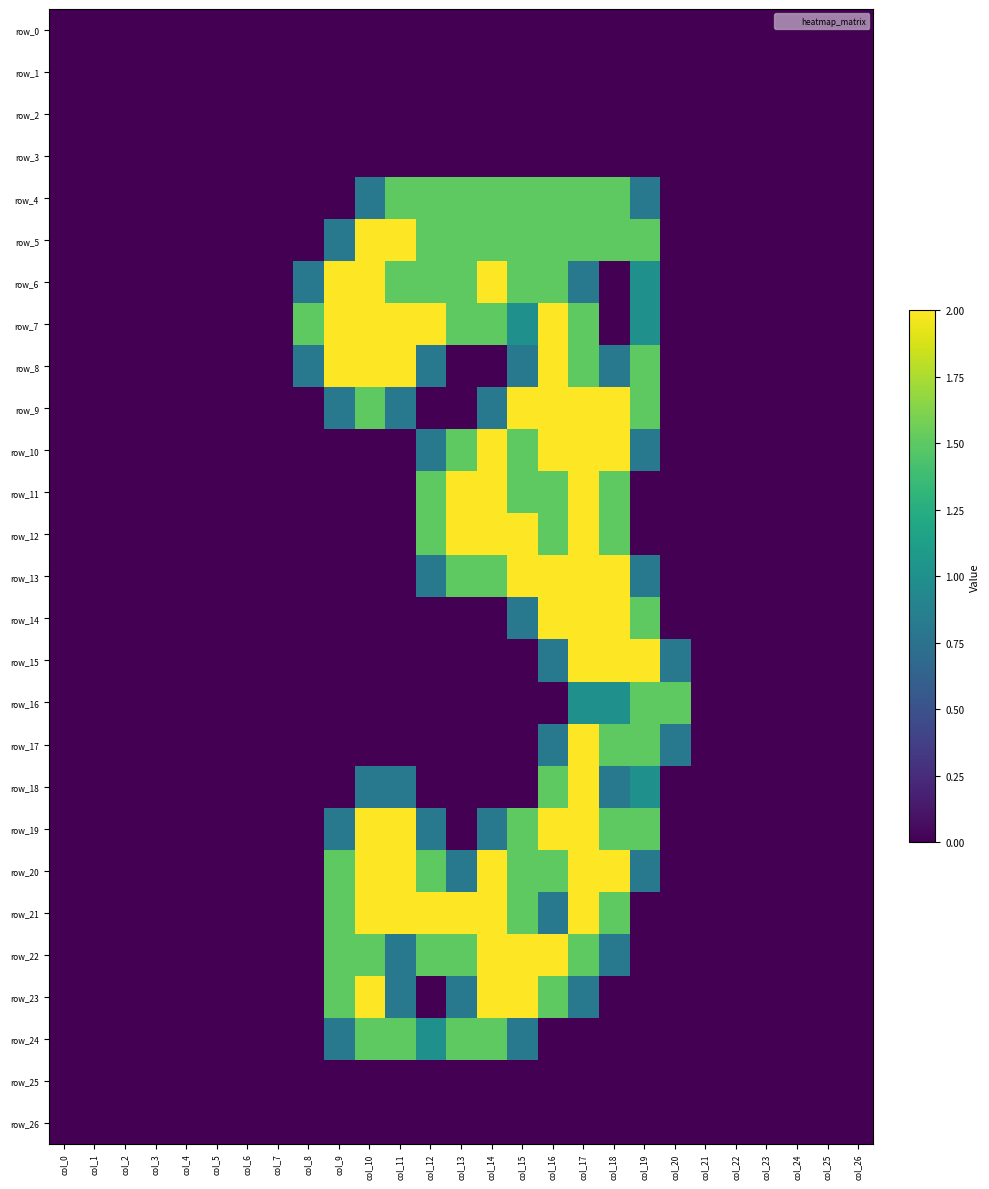

Reading right to left, what are all the values shown in this chart?

row_0: col_26=0.0	col_25=0.0	col_24=0.0	col_23=0.0	col_22=0.0	col_21=0.0	col_20=0.0	col_19=0.0	col_18=0.0	col_17=0.0	col_16=0.0	col_15=0.0	col_14=0.0	col_13=0.0	col_12=0.0	col_11=0.0	col_10=0.0	col_9=0.0	col_8=0.0	col_7=0.0	col_6=0.0	col_5=0.0	col_4=0.0	col_3=0.0	col_2=0.0	col_1=0.0	col_0=0.0
row_1: col_26=0.0	col_25=0.0	col_24=0.0	col_23=0.0	col_22=0.0	col_21=0.0	col_20=0.0	col_19=0.0	col_18=0.0	col_17=0.0	col_16=0.0	col_15=0.0	col_14=0.0	col_13=0.0	col_12=0.0	col_11=0.0	col_10=0.0	col_9=0.0	col_8=0.0	col_7=0.0	col_6=0.0	col_5=0.0	col_4=0.0	col_3=0.0	col_2=0.0	col_1=0.0	col_0=0.0
row_2: col_26=0.0	col_25=0.0	col_24=0.0	col_23=0.0	col_22=0.0	col_21=0.0	col_20=0.0	col_19=0.0	col_18=0.0	col_17=0.0	col_16=0.0	col_15=0.0	col_14=0.0	col_13=0.0	col_12=0.0	col_11=0.0	col_10=0.0	col_9=0.0	col_8=0.0	col_7=0.0	col_6=0.0	col_5=0.0	col_4=0.0	col_3=0.0	col_2=0.0	col_1=0.0	col_0=0.0
row_3: col_26=0.0	col_25=0.0	col_24=0.0	col_23=0.0	col_22=0.0	col_21=0.0	col_20=0.0	col_19=0.0	col_18=0.0	col_17=0.0	col_16=0.0	col_15=0.0	col_14=0.0	col_13=0.0	col_12=0.0	col_11=0.0	col_10=0.0	col_9=0.0	col_8=0.0	col_7=0.0	col_6=0.0	col_5=0.0	col_4=0.0	col_3=0.0	col_2=0.0	col_1=0.0	col_0=0.0
row_4: col_26=0.0	col_25=0.0	col_24=0.0	col_23=0.0	col_22=0.0	col_21=0.0	col_20=0.0	col_19=0.8	col_18=1.5	col_17=1.5	col_16=1.5	col_15=1.5	col_14=1.5	col_13=1.5	col_12=1.5	col_11=1.5	col_10=0.8	col_9=0.0	col_8=0.0	col_7=0.0	col_6=0.0	col_5=0.0	col_4=0.0	col_3=0.0	col_2=0.0	col_1=0.0	col_0=0.0
row_5: col_26=0.0	col_25=0.0	col_24=0.0	col_23=0.0	col_22=0.0	col_21=0.0	col_20=0.0	col_19=1.5	col_18=1.5	col_17=1.5	col_16=1.5	col_15=1.5	col_14=1.5	col_13=1.5	col_12=1.5	col_11=2.0	col_10=2.0	col_9=0.8	col_8=0.0	col_7=0.0	col_6=0.0	col_5=0.0	col_4=0.0	col_3=0.0	col_2=0.0	col_1=0.0	col_0=0.0
row_6: col_26=0.0	col_25=0.0	col_24=0.0	col_23=0.0	col_22=0.0	col_21=0.0	col_20=0.0	col_19=1.0	col_18=0.0	col_17=0.8	col_16=1.5	col_15=1.5	col_14=2.0	col_13=1.5	col_12=1.5	col_11=1.5	col_10=2.0	col_9=2.0	col_8=0.8	col_7=0.0	col_6=0.0	col_5=0.0	col_4=0.0	col_3=0.0	col_2=0.0	col_1=0.0	col_0=0.0
row_7: col_26=0.0	col_25=0.0	col_24=0.0	col_23=0.0	col_22=0.0	col_21=0.0	col_20=0.0	col_19=1.0	col_18=0.0	col_17=1.5	col_16=2.0	col_15=1.0	col_14=1.5	col_13=1.5	col_12=2.0	col_11=2.0	col_10=2.0	col_9=2.0	col_8=1.5	col_7=0.0	col_6=0.0	col_5=0.0	col_4=0.0	col_3=0.0	col_2=0.0	col_1=0.0	col_0=0.0
row_8: col_26=0.0	col_25=0.0	col_24=0.0	col_23=0.0	col_22=0.0	col_21=0.0	col_20=0.0	col_19=1.5	col_18=0.8	col_17=1.5	col_16=2.0	col_15=0.8	col_14=0.0	col_13=0.0	col_12=0.8	col_11=2.0	col_10=2.0	col_9=2.0	col_8=0.8	col_7=0.0	col_6=0.0	col_5=0.0	col_4=0.0	col_3=0.0	col_2=0.0	col_1=0.0	col_0=0.0
row_9: col_26=0.0	col_25=0.0	col_24=0.0	col_23=0.0	col_22=0.0	col_21=0.0	col_20=0.0	col_19=1.5	col_18=2.0	col_17=2.0	col_16=2.0	col_15=2.0	col_14=0.8	col_13=0.0	col_12=0.0	col_11=0.8	col_10=1.5	col_9=0.8	col_8=0.0	col_7=0.0	col_6=0.0	col_5=0.0	col_4=0.0	col_3=0.0	col_2=0.0	col_1=0.0	col_0=0.0
row_10: col_26=0.0	col_25=0.0	col_24=0.0	col_23=0.0	col_22=0.0	col_21=0.0	col_20=0.0	col_19=0.8	col_18=2.0	col_17=2.0	col_16=2.0	col_15=1.5	col_14=2.0	col_13=1.5	col_12=0.8	col_11=0.0	col_10=0.0	col_9=0.0	col_8=0.0	col_7=0.0	col_6=0.0	col_5=0.0	col_4=0.0	col_3=0.0	col_2=0.0	col_1=0.0	col_0=0.0
row_11: col_26=0.0	col_25=0.0	col_24=0.0	col_23=0.0	col_22=0.0	col_21=0.0	col_20=0.0	col_19=0.0	col_18=1.5	col_17=2.0	col_16=1.5	col_15=1.5	col_14=2.0	col_13=2.0	col_12=1.5	col_11=0.0	col_10=0.0	col_9=0.0	col_8=0.0	col_7=0.0	col_6=0.0	col_5=0.0	col_4=0.0	col_3=0.0	col_2=0.0	col_1=0.0	col_0=0.0
row_12: col_26=0.0	col_25=0.0	col_24=0.0	col_23=0.0	col_22=0.0	col_21=0.0	col_20=0.0	col_19=0.0	col_18=1.5	col_17=2.0	col_16=1.5	col_15=2.0	col_14=2.0	col_13=2.0	col_12=1.5	col_11=0.0	col_10=0.0	col_9=0.0	col_8=0.0	col_7=0.0	col_6=0.0	col_5=0.0	col_4=0.0	col_3=0.0	col_2=0.0	col_1=0.0	col_0=0.0
row_13: col_26=0.0	col_25=0.0	col_24=0.0	col_23=0.0	col_22=0.0	col_21=0.0	col_20=0.0	col_19=0.8	col_18=2.0	col_17=2.0	col_16=2.0	col_15=2.0	col_14=1.5	col_13=1.5	col_12=0.8	col_11=0.0	col_10=0.0	col_9=0.0	col_8=0.0	col_7=0.0	col_6=0.0	col_5=0.0	col_4=0.0	col_3=0.0	col_2=0.0	col_1=0.0	col_0=0.0
row_14: col_26=0.0	col_25=0.0	col_24=0.0	col_23=0.0	col_22=0.0	col_21=0.0	col_20=0.0	col_19=1.5	col_18=2.0	col_17=2.0	col_16=2.0	col_15=0.8	col_14=0.0	col_13=0.0	col_12=0.0	col_11=0.0	col_10=0.0	col_9=0.0	col_8=0.0	col_7=0.0	col_6=0.0	col_5=0.0	col_4=0.0	col_3=0.0	col_2=0.0	col_1=0.0	col_0=0.0
row_15: col_26=0.0	col_25=0.0	col_24=0.0	col_23=0.0	col_22=0.0	col_21=0.0	col_20=0.8	col_19=2.0	col_18=2.0	col_17=2.0	col_16=0.8	col_15=0.0	col_14=0.0	col_13=0.0	col_12=0.0	col_11=0.0	col_10=0.0	col_9=0.0	col_8=0.0	col_7=0.0	col_6=0.0	col_5=0.0	col_4=0.0	col_3=0.0	col_2=0.0	col_1=0.0	col_0=0.0
row_16: col_26=0.0	col_25=0.0	col_24=0.0	col_23=0.0	col_22=0.0	col_21=0.0	col_20=1.5	col_19=1.5	col_18=1.0	col_17=1.0	col_16=0.0	col_15=0.0	col_14=0.0	col_13=0.0	col_12=0.0	col_11=0.0	col_10=0.0	col_9=0.0	col_8=0.0	col_7=0.0	col_6=0.0	col_5=0.0	col_4=0.0	col_3=0.0	col_2=0.0	col_1=0.0	col_0=0.0
row_17: col_26=0.0	col_25=0.0	col_24=0.0	col_23=0.0	col_22=0.0	col_21=0.0	col_20=0.8	col_19=1.5	col_18=1.5	col_17=2.0	col_16=0.8	col_15=0.0	col_14=0.0	col_13=0.0	col_12=0.0	col_11=0.0	col_10=0.0	col_9=0.0	col_8=0.0	col_7=0.0	col_6=0.0	col_5=0.0	col_4=0.0	col_3=0.0	col_2=0.0	col_1=0.0	col_0=0.0
row_18: col_26=0.0	col_25=0.0	col_24=0.0	col_23=0.0	col_22=0.0	col_21=0.0	col_20=0.0	col_19=1.0	col_18=0.8	col_17=2.0	col_16=1.5	col_15=0.0	col_14=0.0	col_13=0.0	col_12=0.0	col_11=0.8	col_10=0.8	col_9=0.0	col_8=0.0	col_7=0.0	col_6=0.0	col_5=0.0	col_4=0.0	col_3=0.0	col_2=0.0	col_1=0.0	col_0=0.0
row_19: col_26=0.0	col_25=0.0	col_24=0.0	col_23=0.0	col_22=0.0	col_21=0.0	col_20=0.0	col_19=1.5	col_18=1.5	col_17=2.0	col_16=2.0	col_15=1.5	col_14=0.8	col_13=0.0	col_12=0.8	col_11=2.0	col_10=2.0	col_9=0.8	col_8=0.0	col_7=0.0	col_6=0.0	col_5=0.0	col_4=0.0	col_3=0.0	col_2=0.0	col_1=0.0	col_0=0.0
row_20: col_26=0.0	col_25=0.0	col_24=0.0	col_23=0.0	col_22=0.0	col_21=0.0	col_20=0.0	col_19=0.8	col_18=2.0	col_17=2.0	col_16=1.5	col_15=1.5	col_14=2.0	col_13=0.8	col_12=1.5	col_11=2.0	col_10=2.0	col_9=1.5	col_8=0.0	col_7=0.0	col_6=0.0	col_5=0.0	col_4=0.0	col_3=0.0	col_2=0.0	col_1=0.0	col_0=0.0
row_21: col_26=0.0	col_25=0.0	col_24=0.0	col_23=0.0	col_22=0.0	col_21=0.0	col_20=0.0	col_19=0.0	col_18=1.5	col_17=2.0	col_16=0.8	col_15=1.5	col_14=2.0	col_13=2.0	col_12=2.0	col_11=2.0	col_10=2.0	col_9=1.5	col_8=0.0	col_7=0.0	col_6=0.0	col_5=0.0	col_4=0.0	col_3=0.0	col_2=0.0	col_1=0.0	col_0=0.0
row_22: col_26=0.0	col_25=0.0	col_24=0.0	col_23=0.0	col_22=0.0	col_21=0.0	col_20=0.0	col_19=0.0	col_18=0.8	col_17=1.5	col_16=2.0	col_15=2.0	col_14=2.0	col_13=1.5	col_12=1.5	col_11=0.8	col_10=1.5	col_9=1.5	col_8=0.0	col_7=0.0	col_6=0.0	col_5=0.0	col_4=0.0	col_3=0.0	col_2=0.0	col_1=0.0	col_0=0.0
row_23: col_26=0.0	col_25=0.0	col_24=0.0	col_23=0.0	col_22=0.0	col_21=0.0	col_20=0.0	col_19=0.0	col_18=0.0	col_17=0.8	col_16=1.5	col_15=2.0	col_14=2.0	col_13=0.8	col_12=0.0	col_11=0.8	col_10=2.0	col_9=1.5	col_8=0.0	col_7=0.0	col_6=0.0	col_5=0.0	col_4=0.0	col_3=0.0	col_2=0.0	col_1=0.0	col_0=0.0
row_24: col_26=0.0	col_25=0.0	col_24=0.0	col_23=0.0	col_22=0.0	col_21=0.0	col_20=0.0	col_19=0.0	col_18=0.0	col_17=0.0	col_16=0.0	col_15=0.8	col_14=1.5	col_13=1.5	col_12=1.0	col_11=1.5	col_10=1.5	col_9=0.8	col_8=0.0	col_7=0.0	col_6=0.0	col_5=0.0	col_4=0.0	col_3=0.0	col_2=0.0	col_1=0.0	col_0=0.0
row_25: col_26=0.0	col_25=0.0	col_24=0.0	col_23=0.0	col_22=0.0	col_21=0.0	col_20=0.0	col_19=0.0	col_18=0.0	col_17=0.0	col_16=0.0	col_15=0.0	col_14=0.0	col_13=0.0	col_12=0.0	col_11=0.0	col_10=0.0	col_9=0.0	col_8=0.0	col_7=0.0	col_6=0.0	col_5=0.0	col_4=0.0	col_3=0.0	col_2=0.0	col_1=0.0	col_0=0.0
row_26: col_26=0.0	col_25=0.0	col_24=0.0	col_23=0.0	col_22=0.0	col_21=0.0	col_20=0.0	col_19=0.0	col_18=0.0	col_17=0.0	col_16=0.0	col_15=0.0	col_14=0.0	col_13=0.0	col_12=0.0	col_11=0.0	col_10=0.0	col_9=0.0	col_8=0.0	col_7=0.0	col_6=0.0	col_5=0.0	col_4=0.0	col_3=0.0	col_2=0.0	col_1=0.0	col_0=0.0